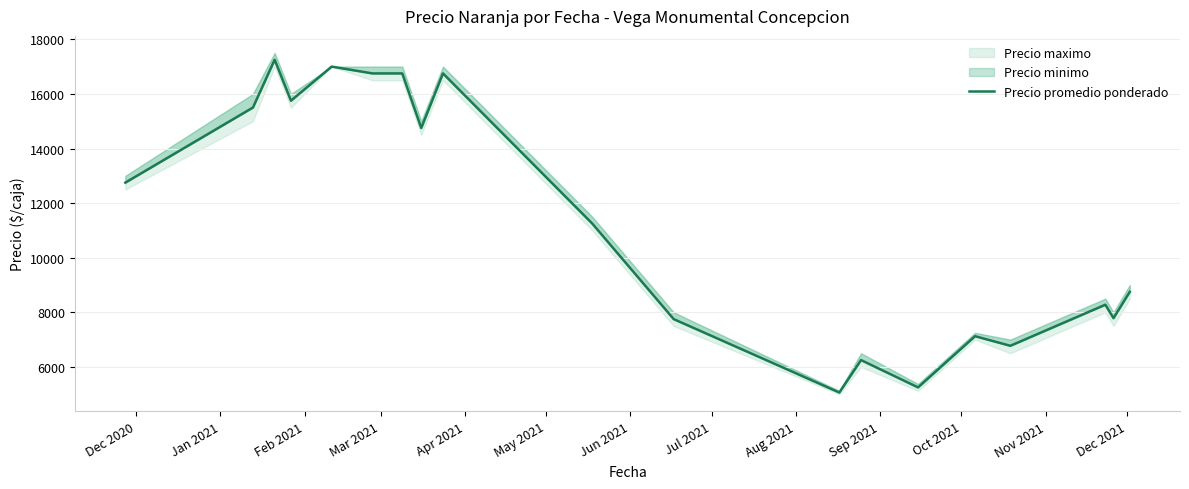

Reading left to right, list all the values displayed in this chart.

12750.0	15500.0	17250.0	15750.0	17000.0	16750.0	16750.0	16750.0	14750.0	16750.0	11250.0	7750.0	5062.5	6250.0	5250.0	7125.0	6773.5	8278.0	7786.0	8750.0